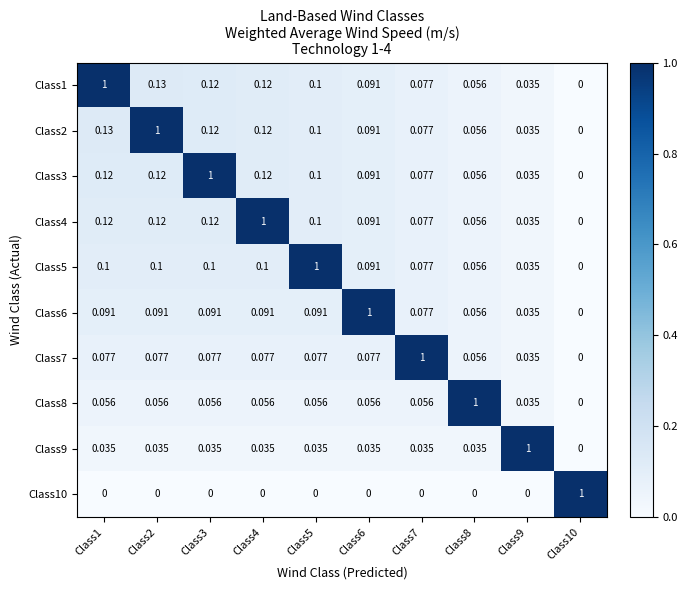

Is the value of Class4 at Class2 greater than the value of Class3 at Class6?

Yes